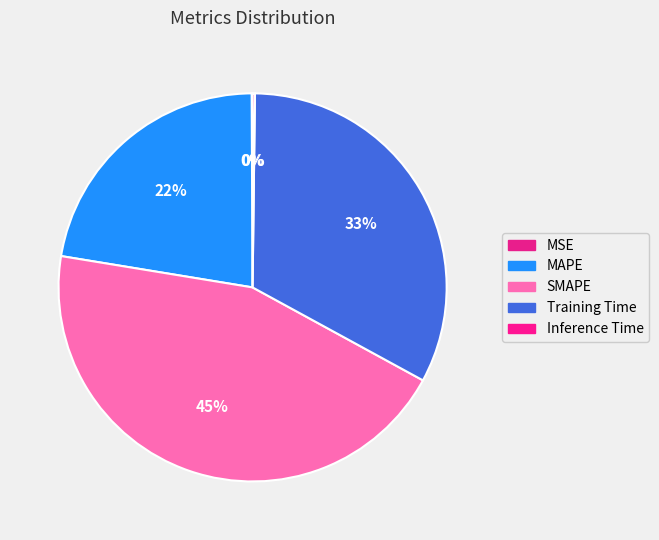

What is the total percentage of Training Time and Inference Time?

32.9%